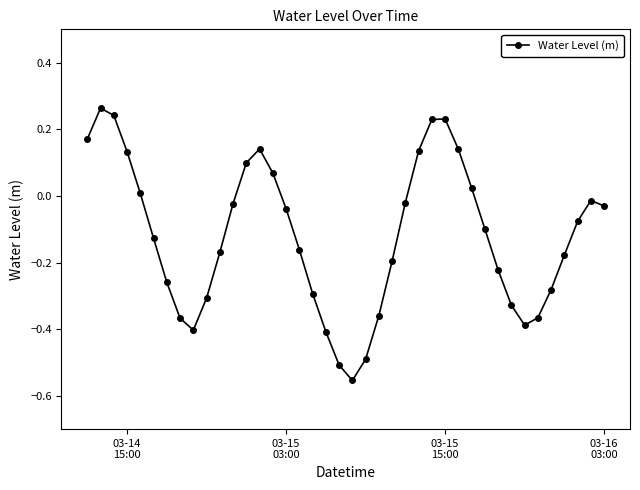

Count the number of values greater than 0.

13